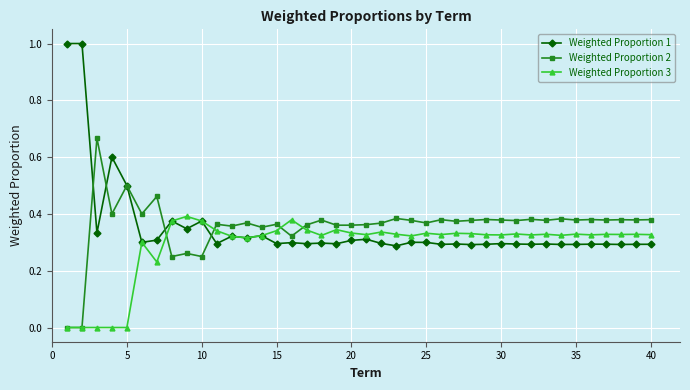

What is the maximum value for Weighted Proportion 1?

1.0